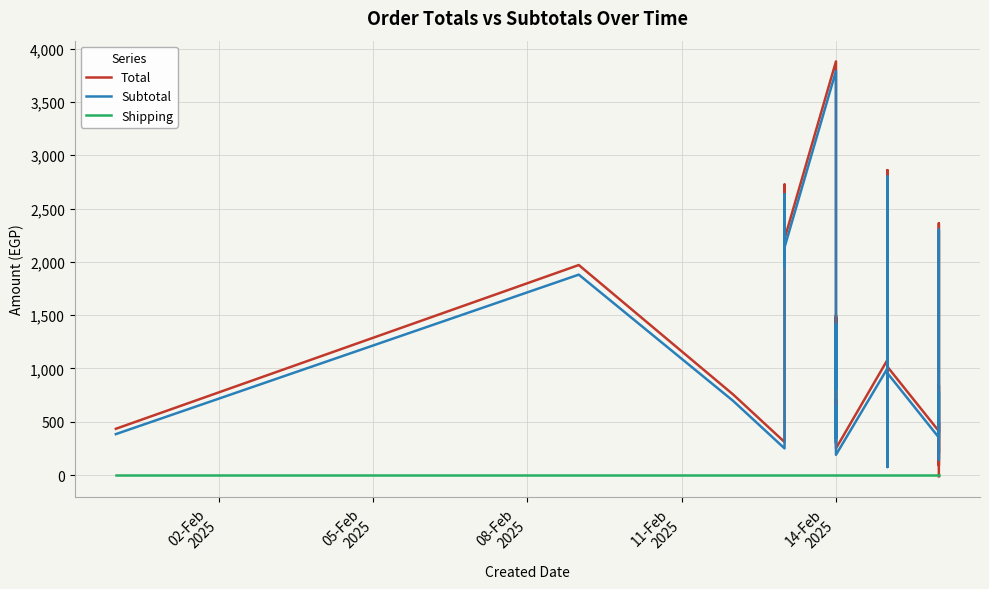

What is the difference between the maximum and minimum values in the Subtotal series?

3715.0